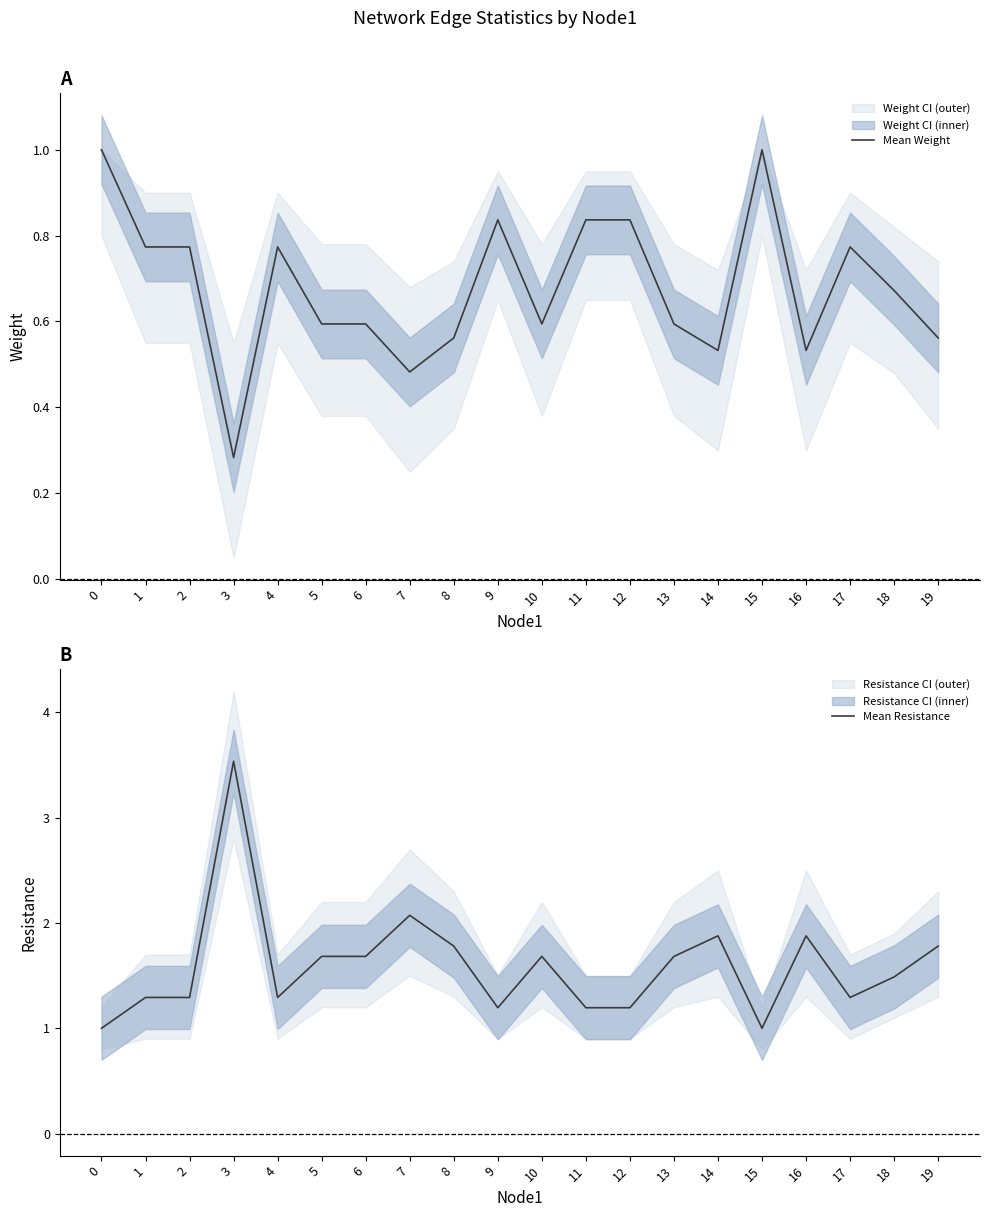

Reading left to right, extract all data points from this chart.

Mean Weight: 0=1.0	1=0.8	2=0.8	3=0.3	4=0.8	5=0.6	6=0.6	7=0.5	8=0.6	9=0.8	10=0.6	11=0.8	12=0.8	13=0.6	14=0.5	15=1.0	16=0.5	17=0.8	18=0.7	19=0.6
Mean Resistance: 0=1.0	1=1.3	2=1.3	3=3.5	4=1.3	5=1.7	6=1.7	7=2.1	8=1.8	9=1.2	10=1.7	11=1.2	12=1.2	13=1.7	14=1.9	15=1.0	16=1.9	17=1.3	18=1.5	19=1.8